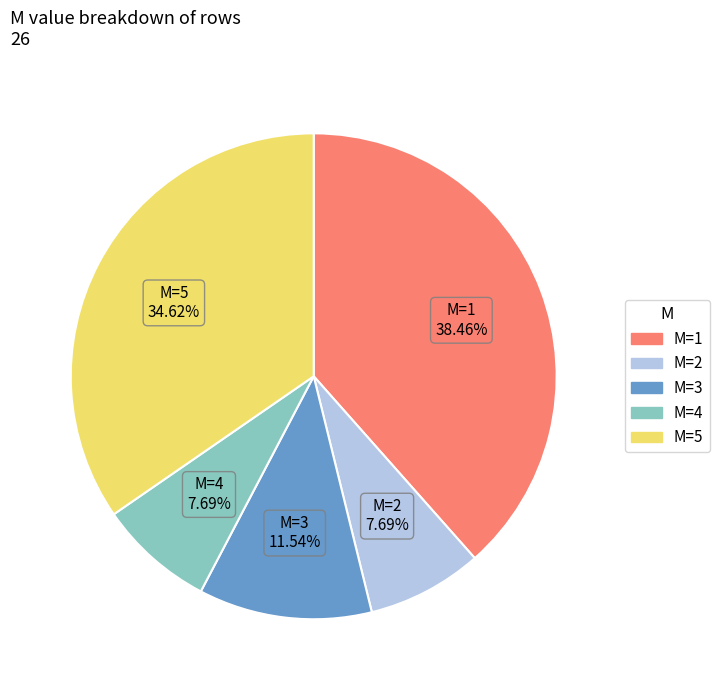

Is there a majority slice in this chart?

No